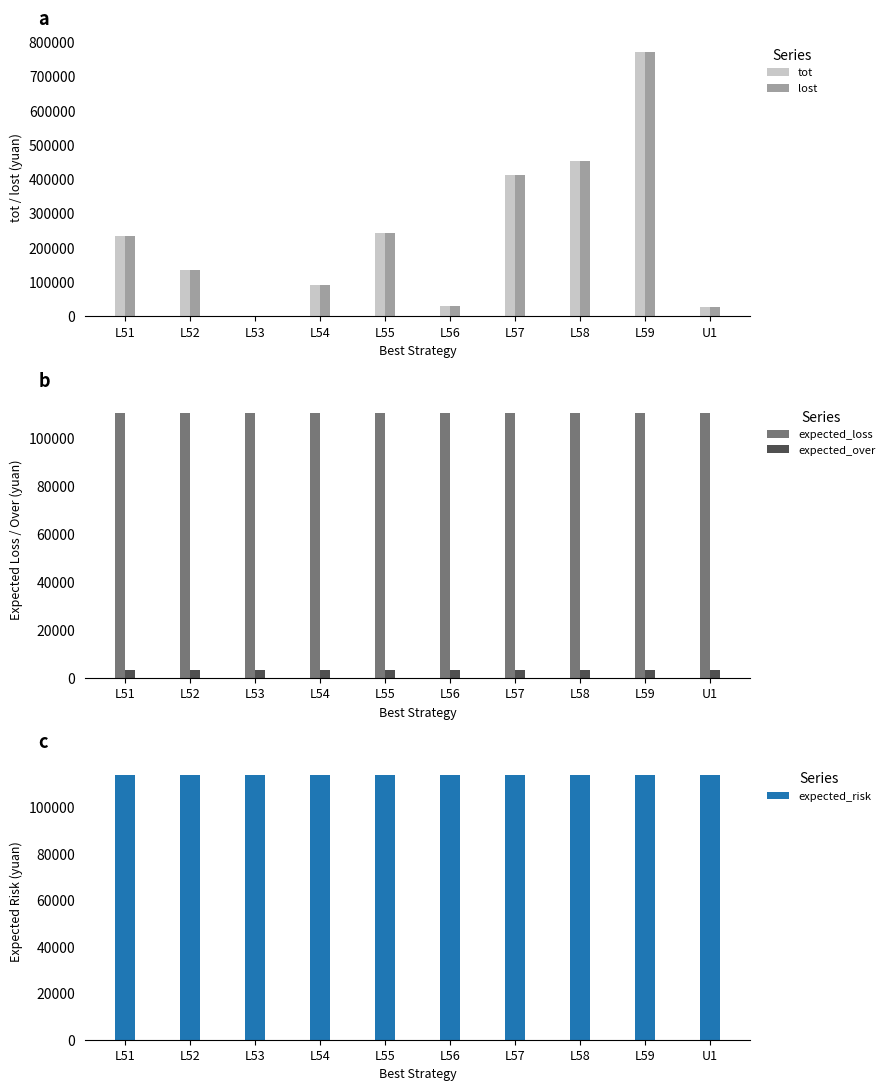

Reading right to left, extract all data points from this chart.

tot: 26800.0	772150.0	453550.0	413350.0	30150.0	242550.0	90400.0	0.0	134000.0	234500.0
lost: 26800.0	772150.0	453550.0	413350.0	30150.0	242550.0	90400.0	0.0	134000.0	234500.0
expected_loss: 110441.5	110441.5	110441.5	110441.5	110441.5	110441.5	110441.5	110441.5	110441.5	110441.5
expected_over: 3461.1	3461.1	3461.1	3461.1	3461.1	3461.1	3461.1	3461.1	3461.1	3461.1
expected_risk: 113902.6	113902.6	113902.6	113902.6	113902.6	113902.6	113902.6	113902.6	113902.6	113902.6